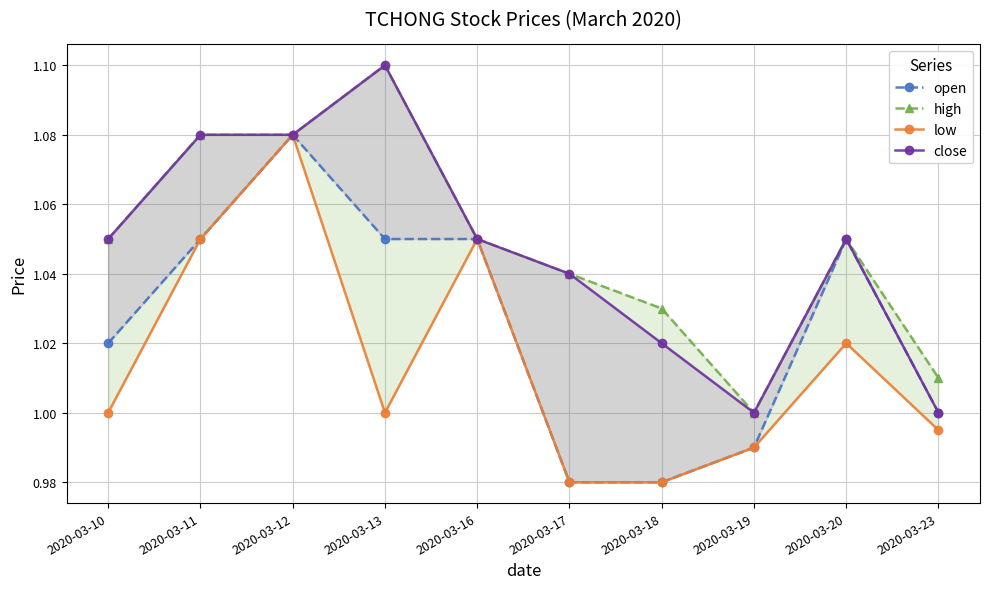

Which series has the largest range (max minus min)?

open